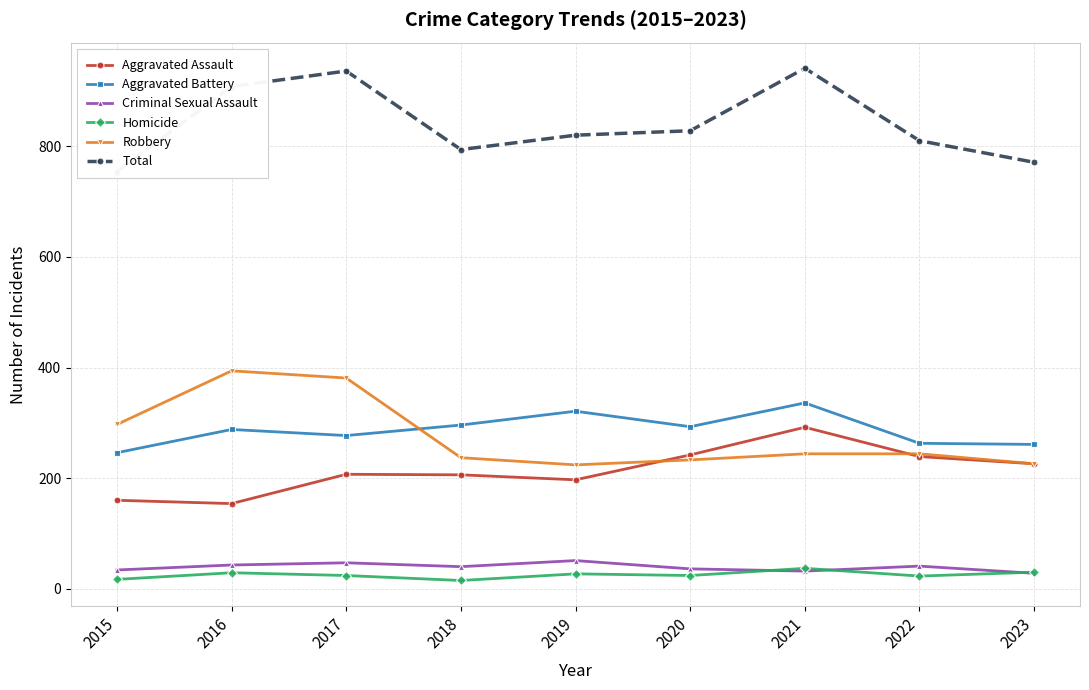

Where does the Total series first go above 820?

2016